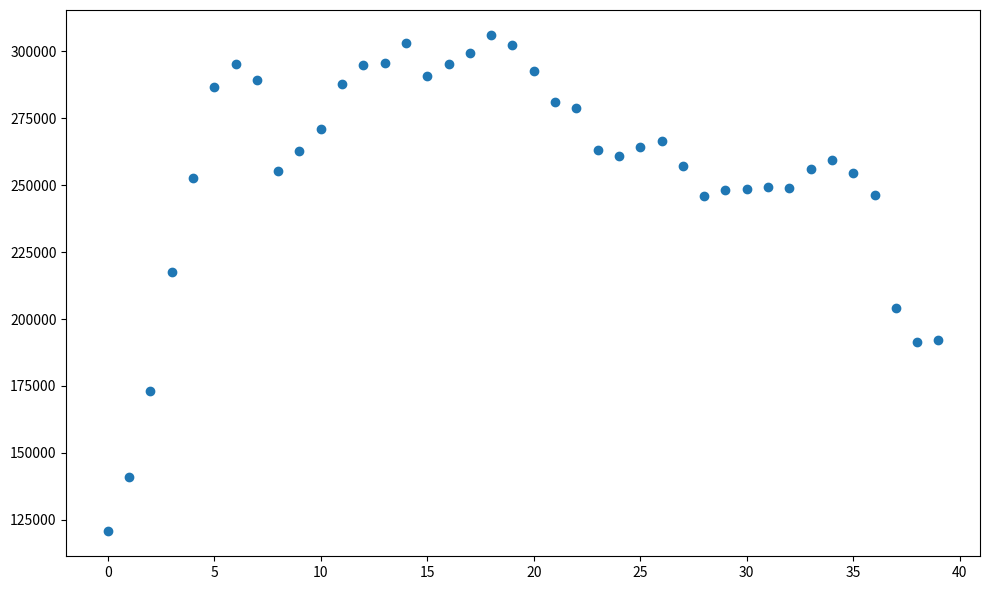

What Y value in the scatter plot is closest to 213418?

217523